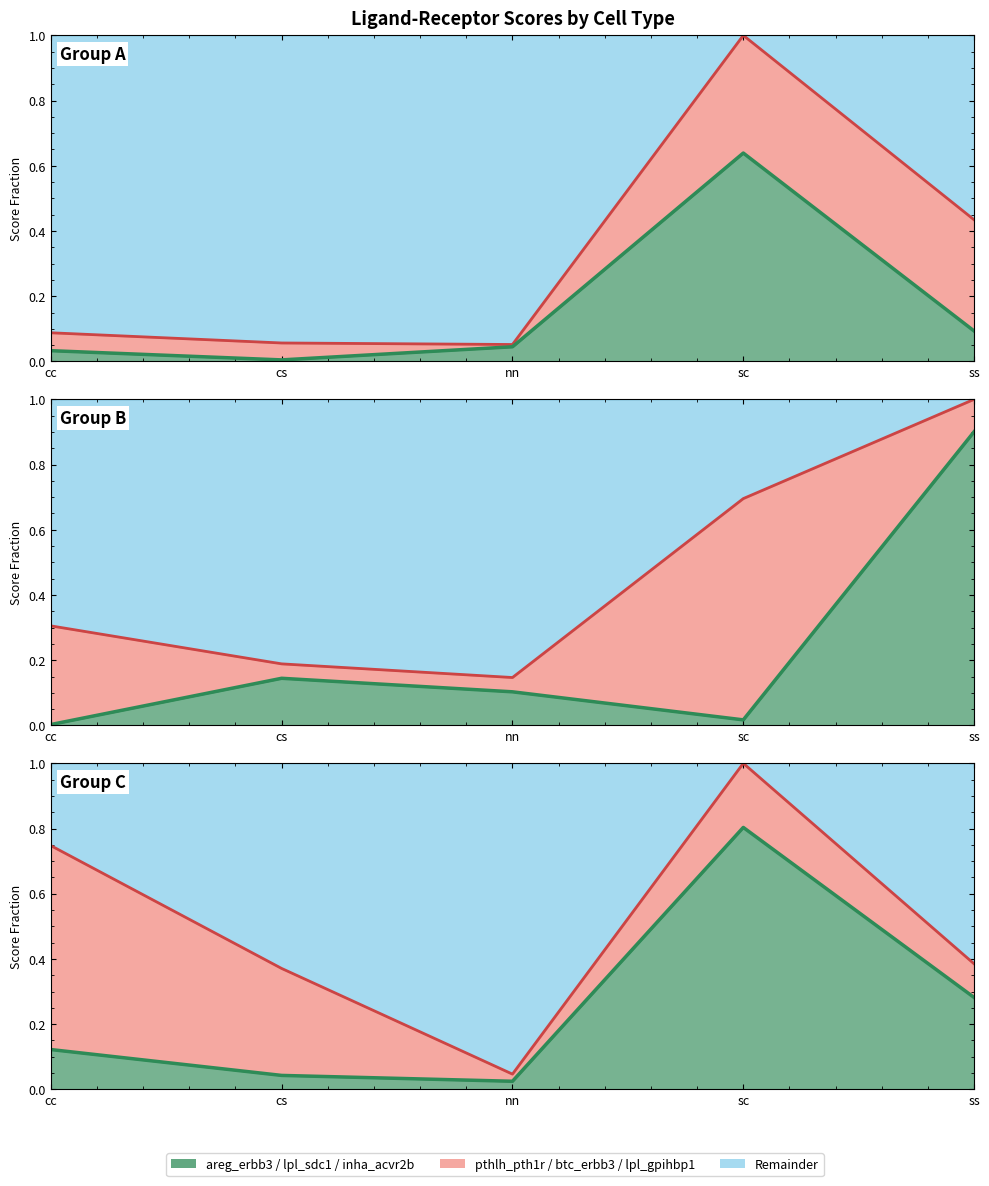

True or false: areg_erbb3 has a value of 0.0 at nn.

False